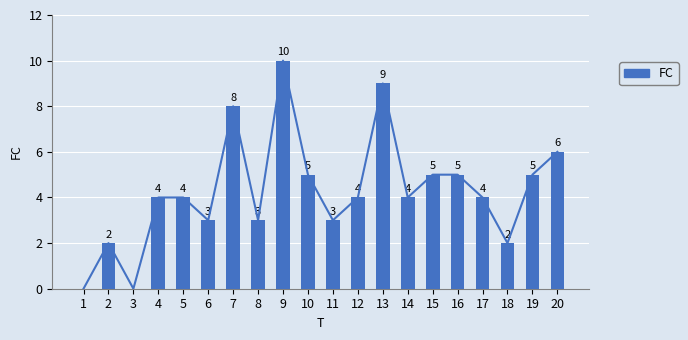

How many values are below 4?

7